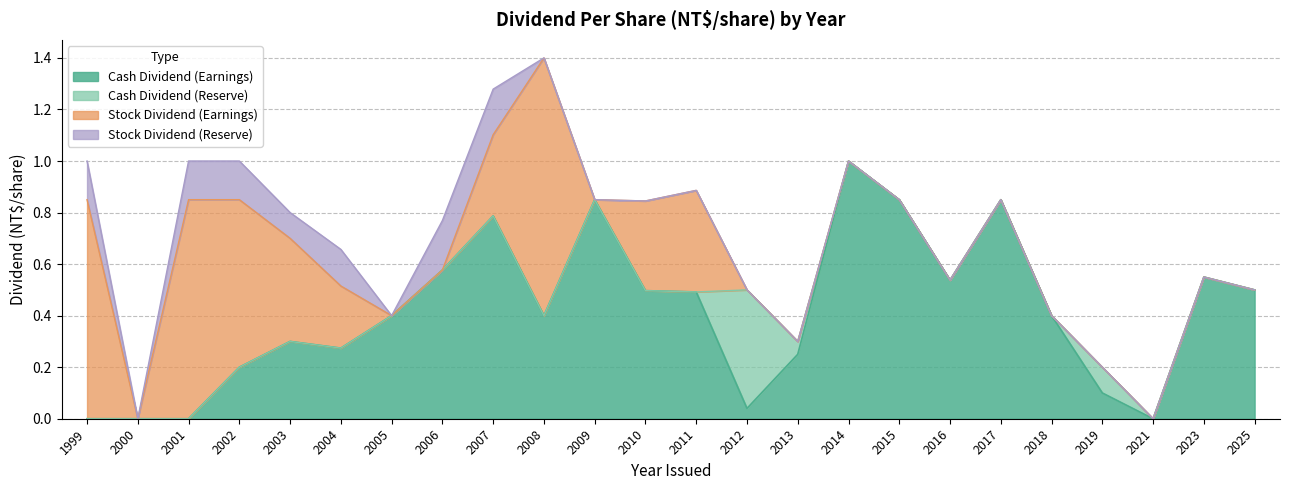

In Stock Dividend (Earnings), how many points are higher than both neighbors (excluding endpoints)?

3